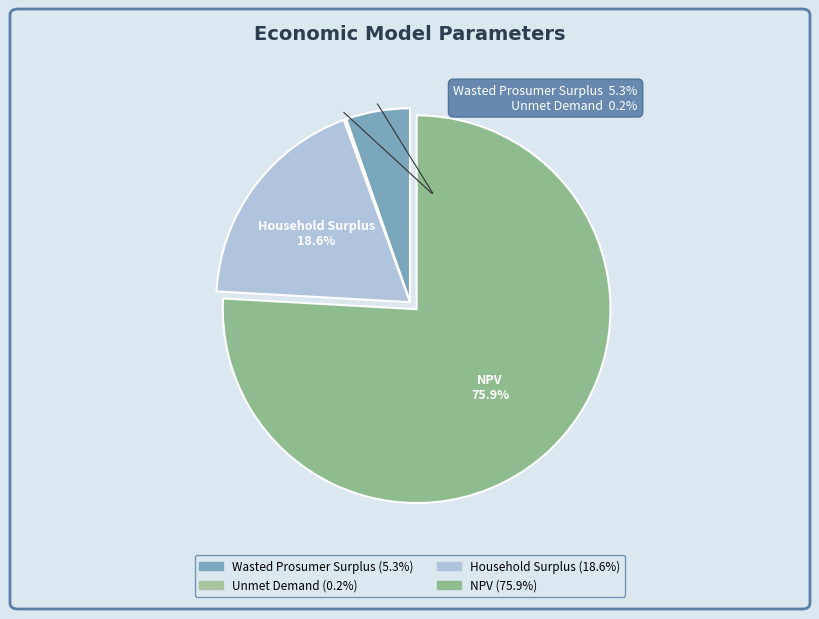

Combined, what portion of the pie is NPV and Wasted Prosumer Surplus?

81.2%